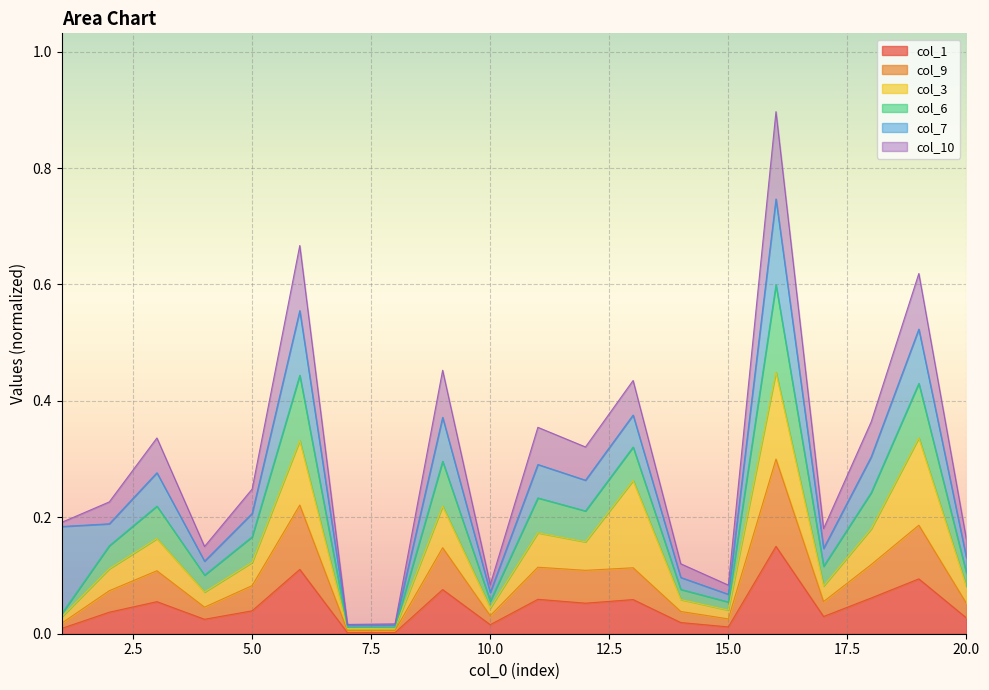

Where is col_1 nearest to the value 0?

7